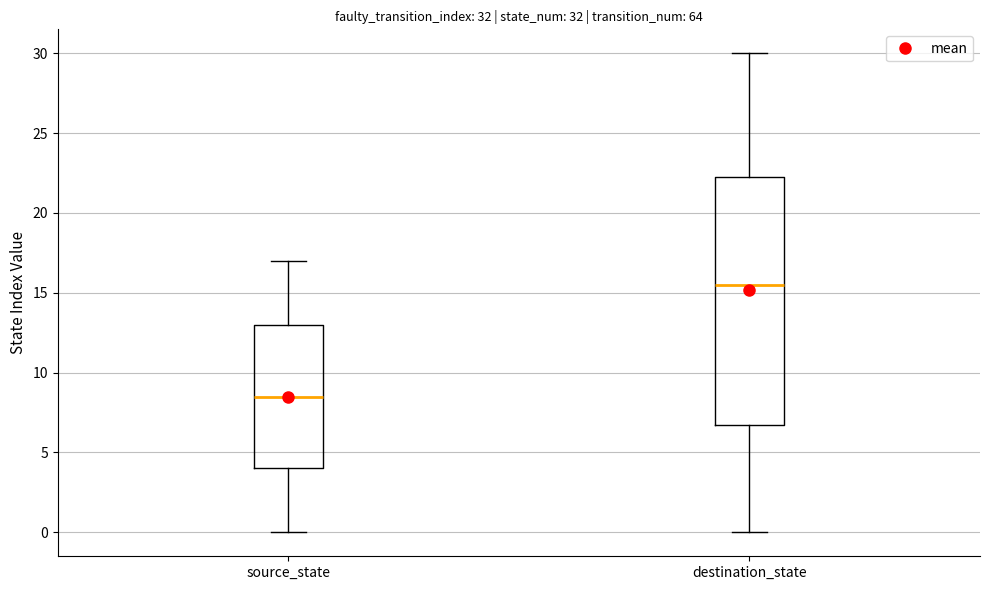

Which box's median line is the lowest?

source_state